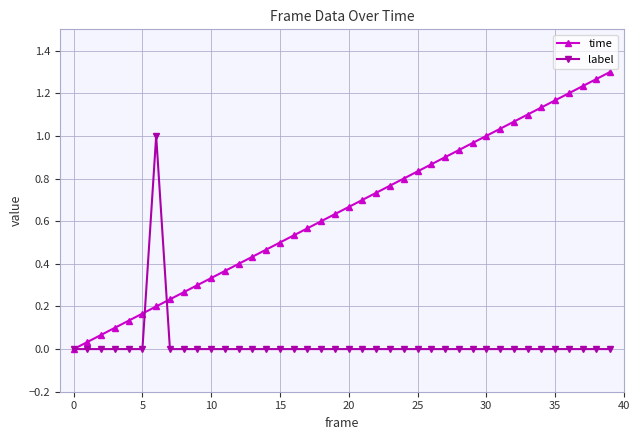

Which series has the largest total across all categories?

time